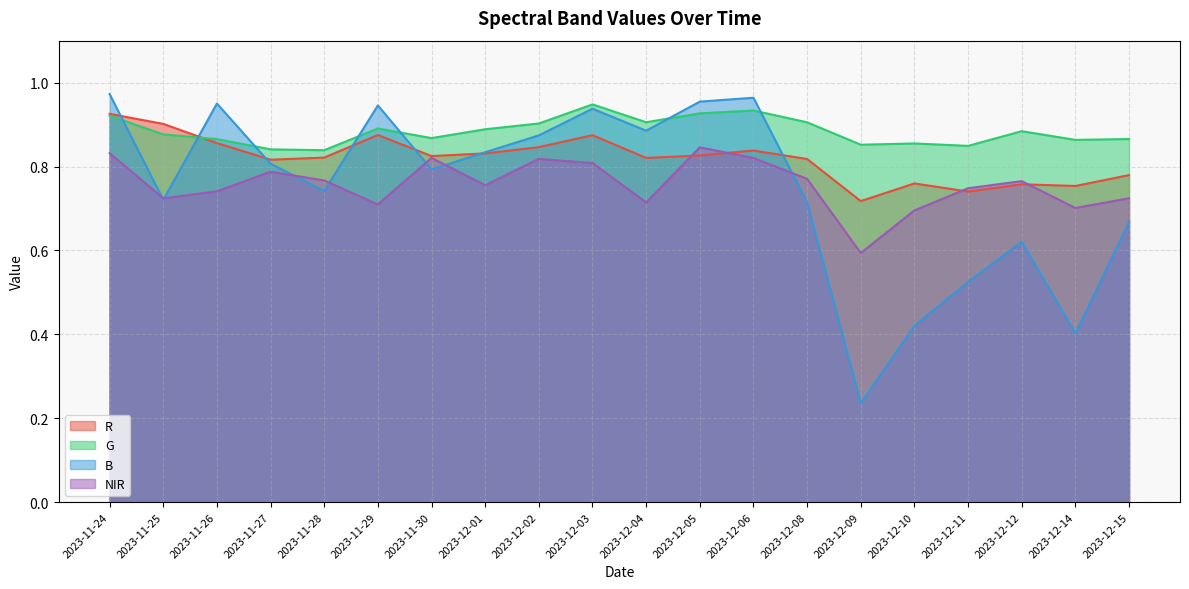

What value does the R series have at 2023-11-28?

0.8